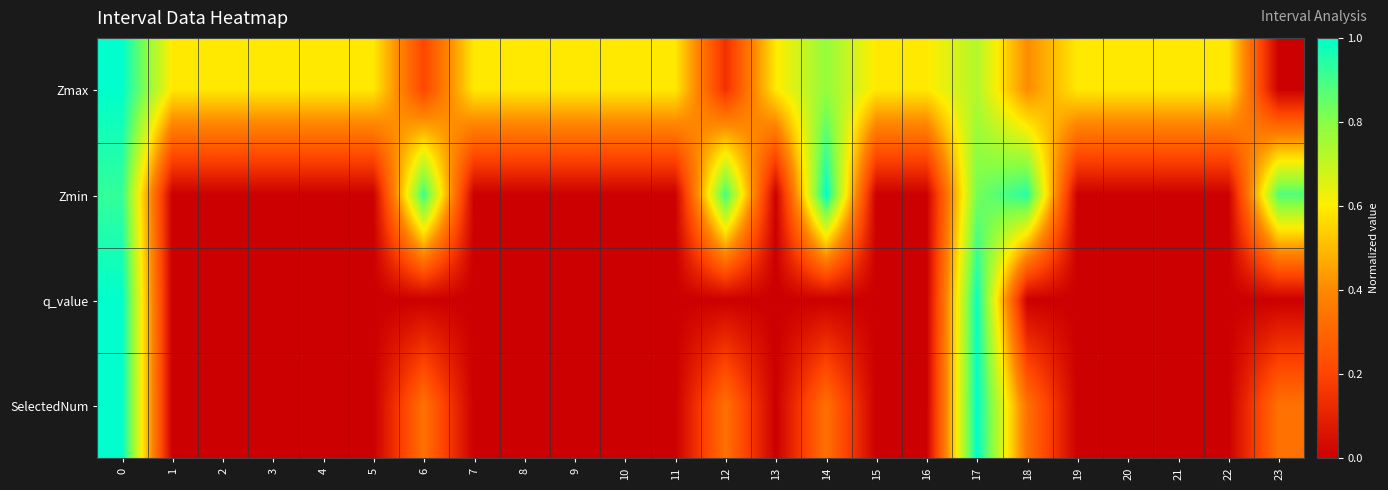

Reading right to left, list all the values displayed in this chart.

Zmax: 23=0.0	22=0.6	21=0.6	20=0.6	19=0.6	18=0.4	17=0.7	16=0.6	15=0.6	14=0.8	13=0.6	12=0.1	11=0.6	10=0.6	9=0.6	8=0.6	7=0.6	6=0.2	5=0.6	4=0.6	3=0.6	2=0.6	1=0.6	0=1.0
Zmin: 23=0.9	22=0.0	21=0.0	20=0.0	19=0.0	18=0.9	17=0.8	16=0.0	15=0.0	14=1.0	13=0.0	12=0.9	11=0.0	10=0.0	9=0.0	8=0.0	7=0.0	6=0.9	5=0.0	4=0.0	3=0.0	2=0.0	1=0.0	0=0.9
q_value: 23=0.0	22=0.0	21=0.0	20=0.0	19=0.0	18=0.0	17=1.0	16=0.0	15=0.0	14=0.0	13=0.0	12=0.0	11=0.0	10=0.0	9=0.0	8=0.0	7=0.0	6=0.0	5=0.0	4=0.0	3=0.0	2=0.0	1=0.0	0=1.0
SelectedNum: 23=0.3	22=0.0	21=0.0	20=0.0	19=0.0	18=0.3	17=1.0	16=0.0	15=0.0	14=0.3	13=0.0	12=0.3	11=0.0	10=0.0	9=0.0	8=0.0	7=0.0	6=0.3	5=0.0	4=0.0	3=0.0	2=0.0	1=0.0	0=1.0